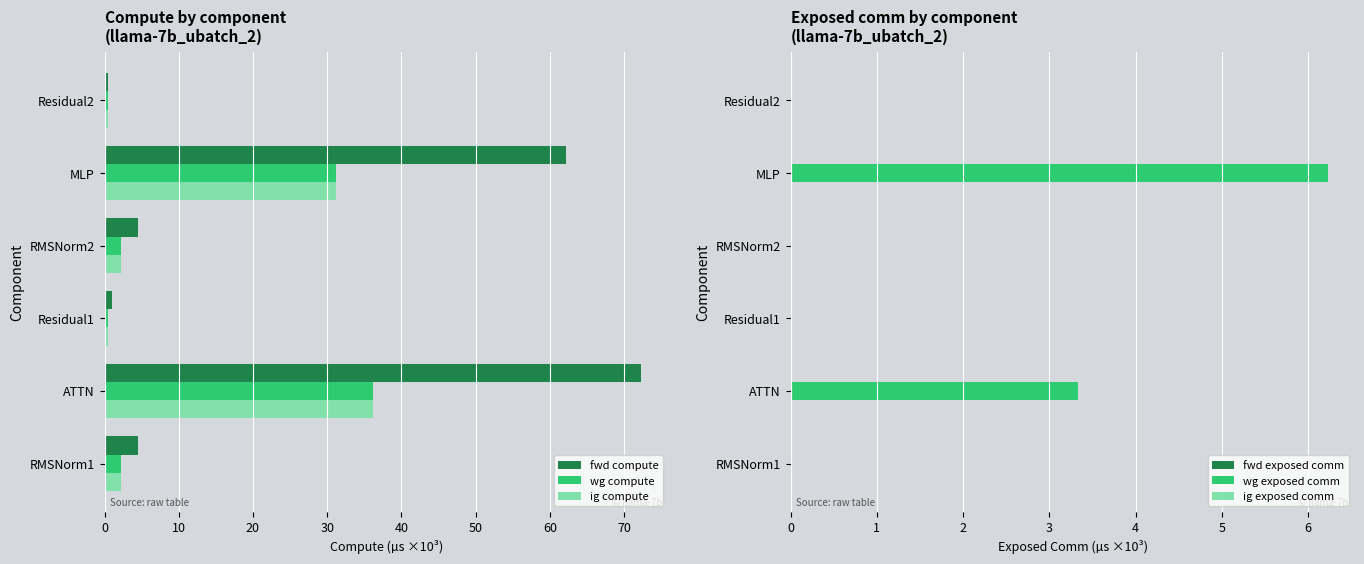

True or false: wg exposed comm has a value of 0.0 at Residual1.

True